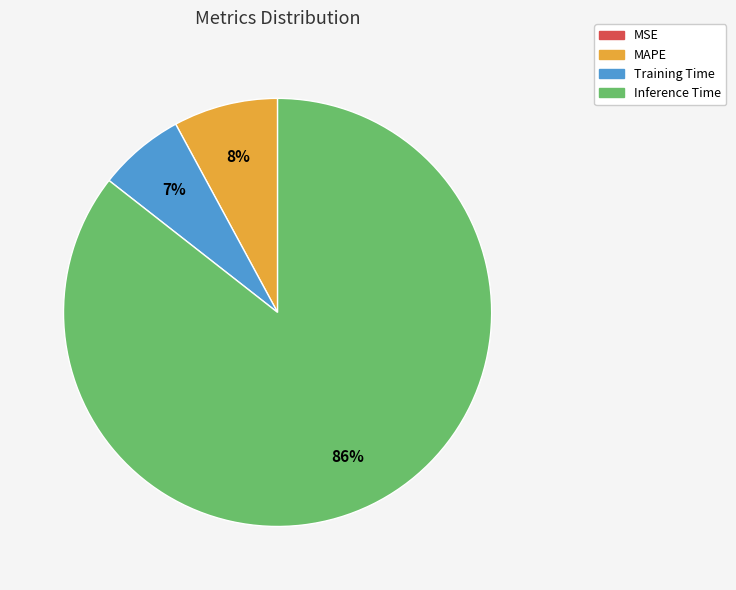

Is there a majority slice in this chart?

Yes